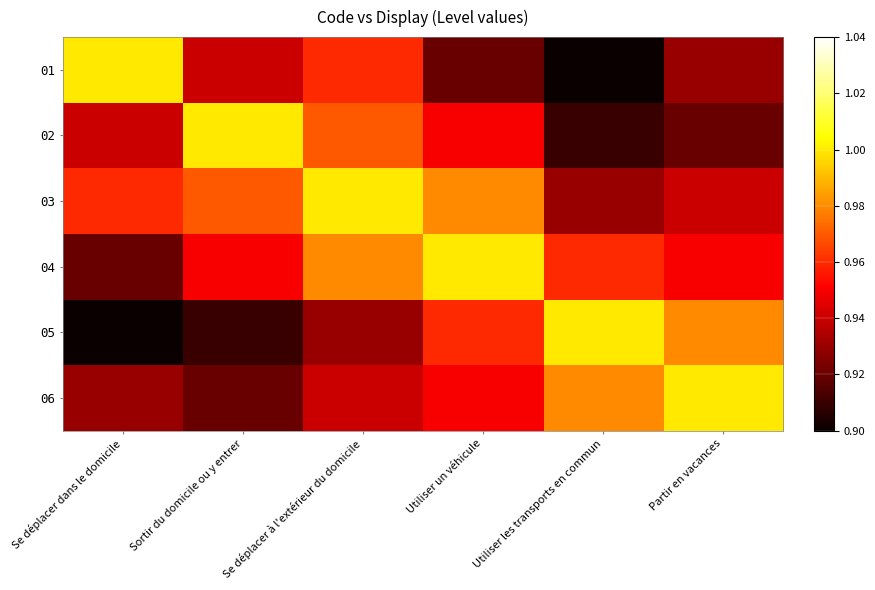

Which series has the largest total across all categories?

03